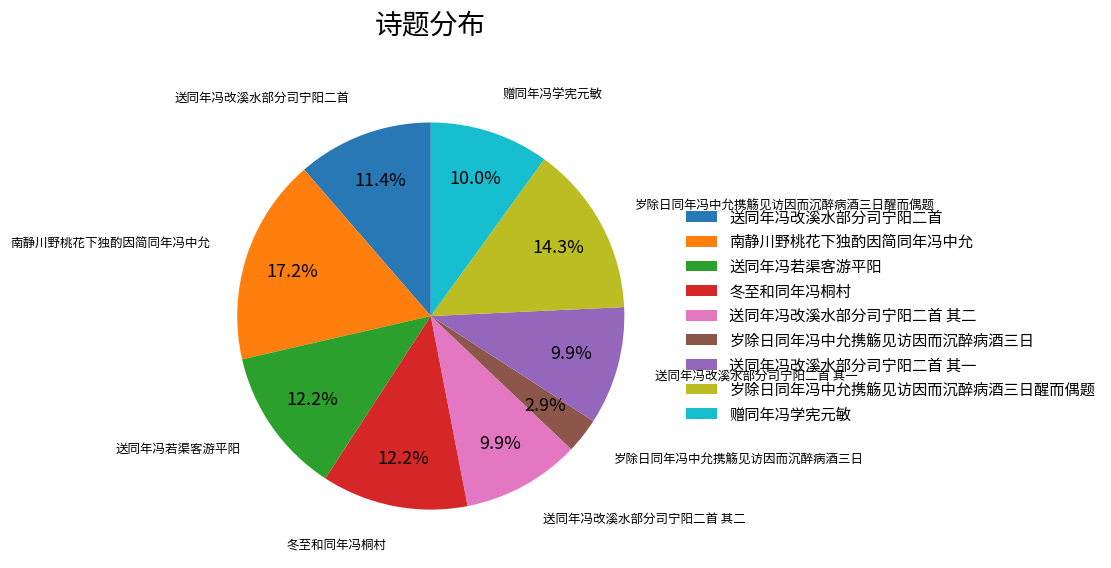

Does any single category account for the majority?

No